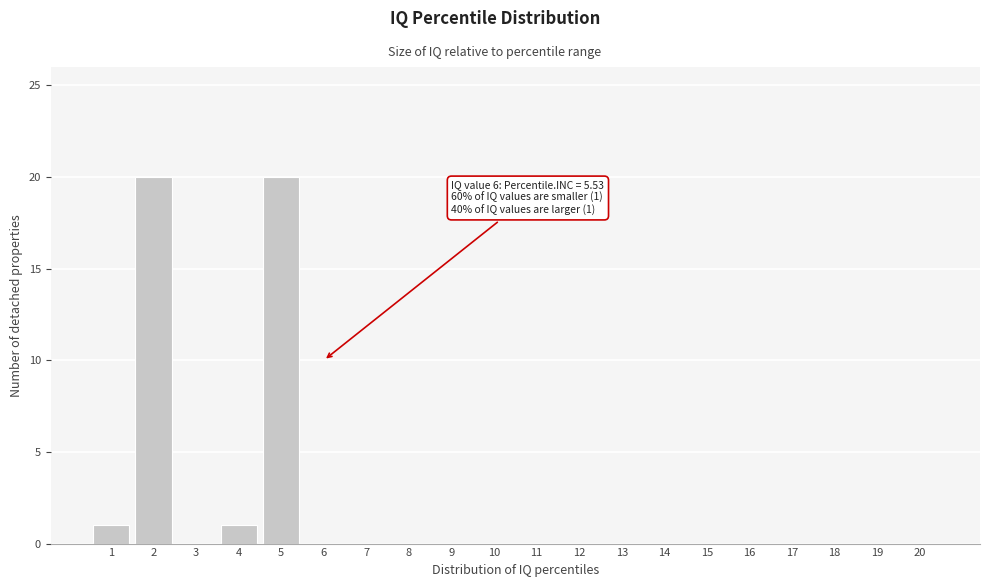

Reading right to left, list all the values displayed in this chart.

20=0	19=0	18=0	17=0	16=0	15=0	14=0	13=0	12=0	11=0	10=0	9=0	8=0	7=0	6=0	5=20	4=1	3=0	2=20	1=1